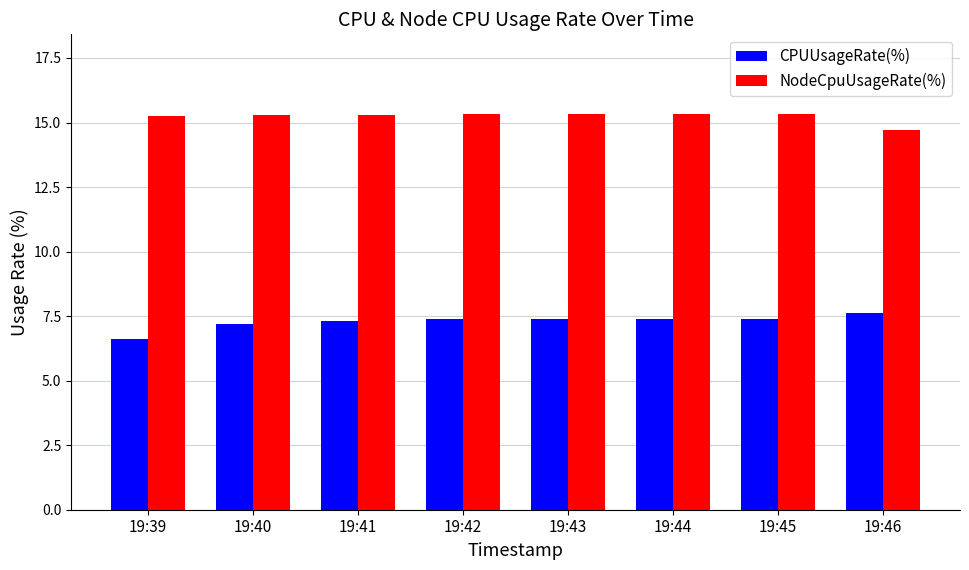

At how many categories does at least one series exceed 8?

8